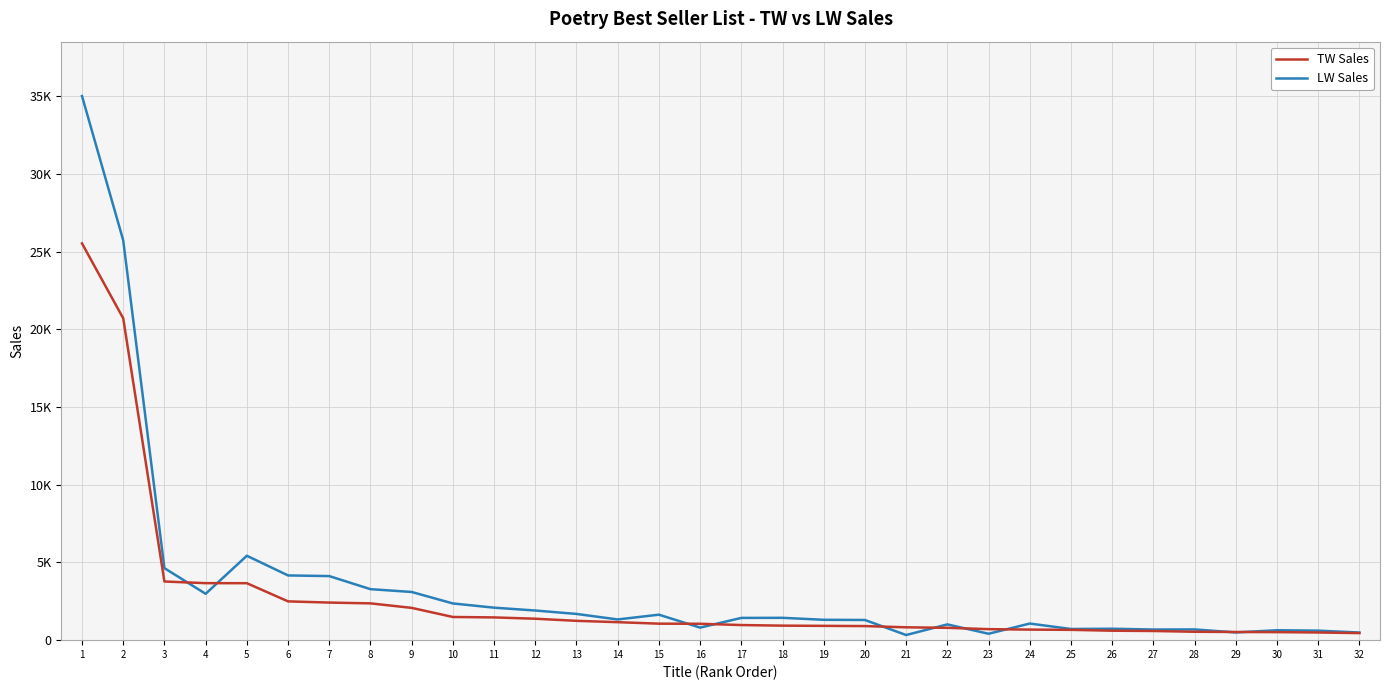

Is this an area chart (filled region under the line)?

No